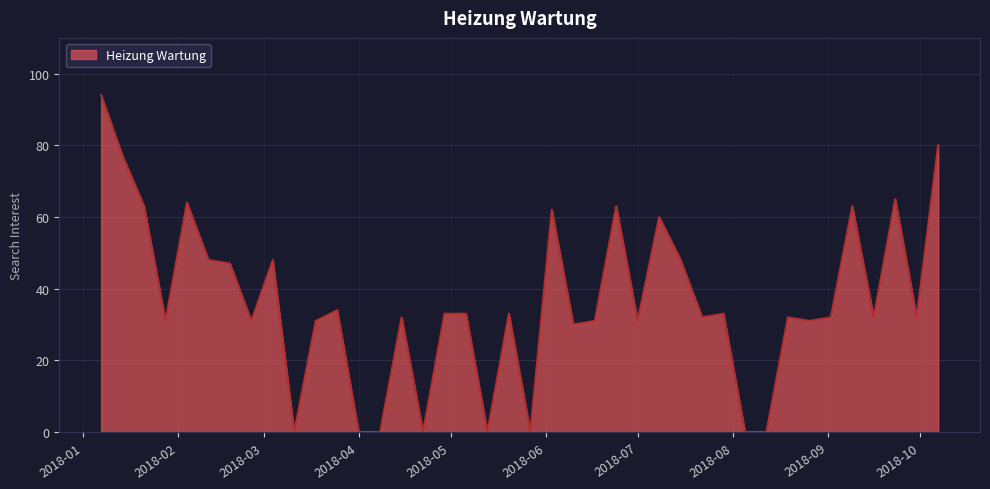

What is the maximum value shown in the chart?

94